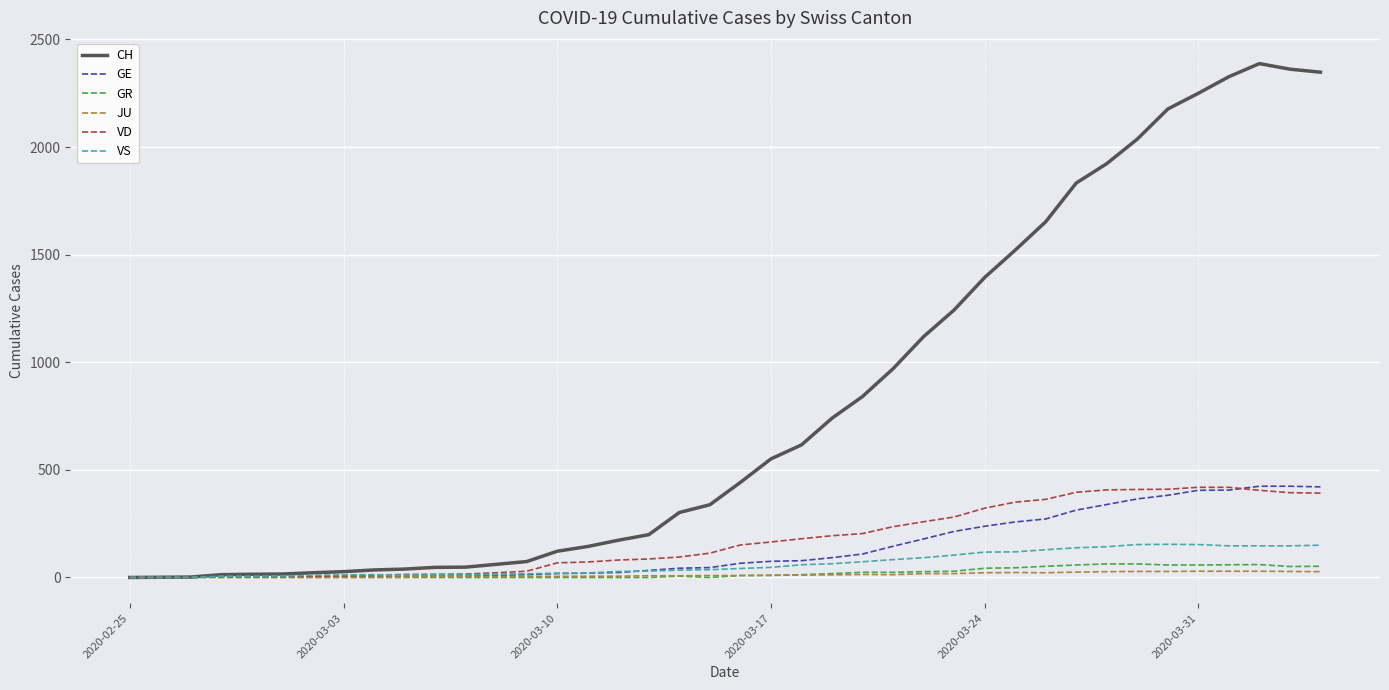

What is the maximum value for VD?

419